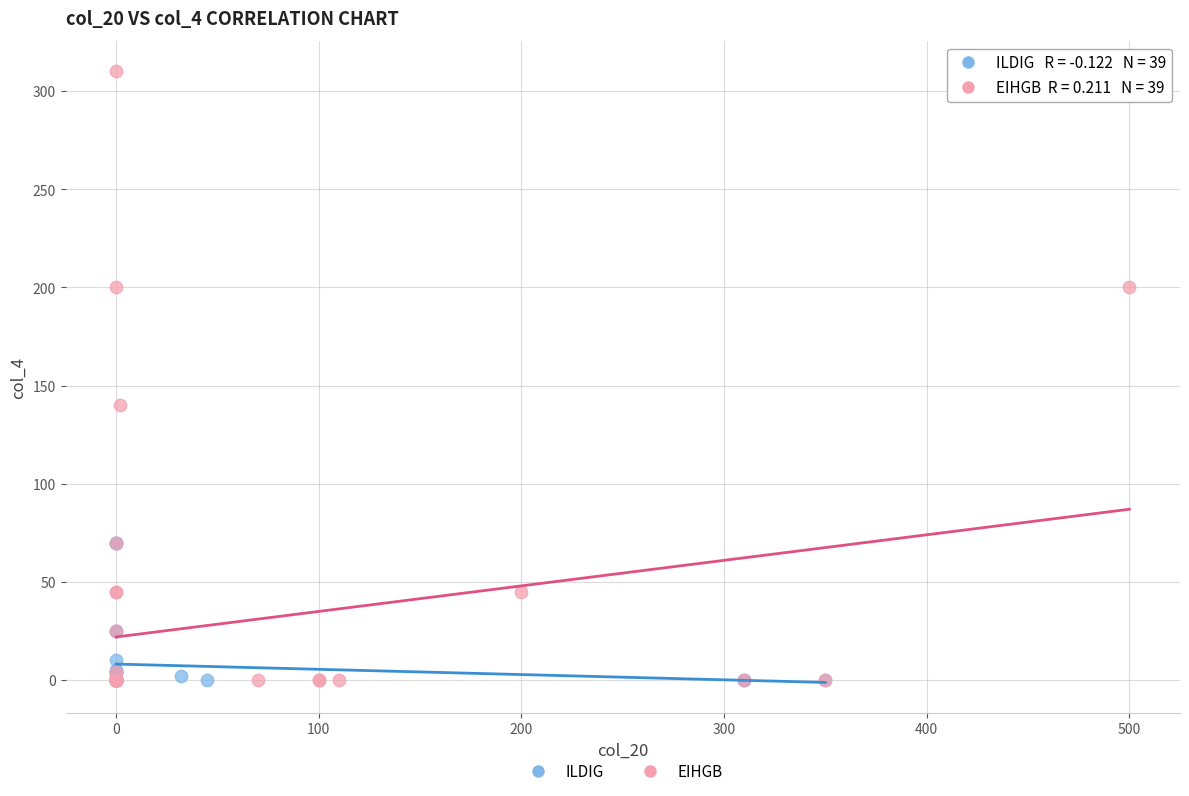

Which series reaches the maximum Y coordinate?

EIHGB